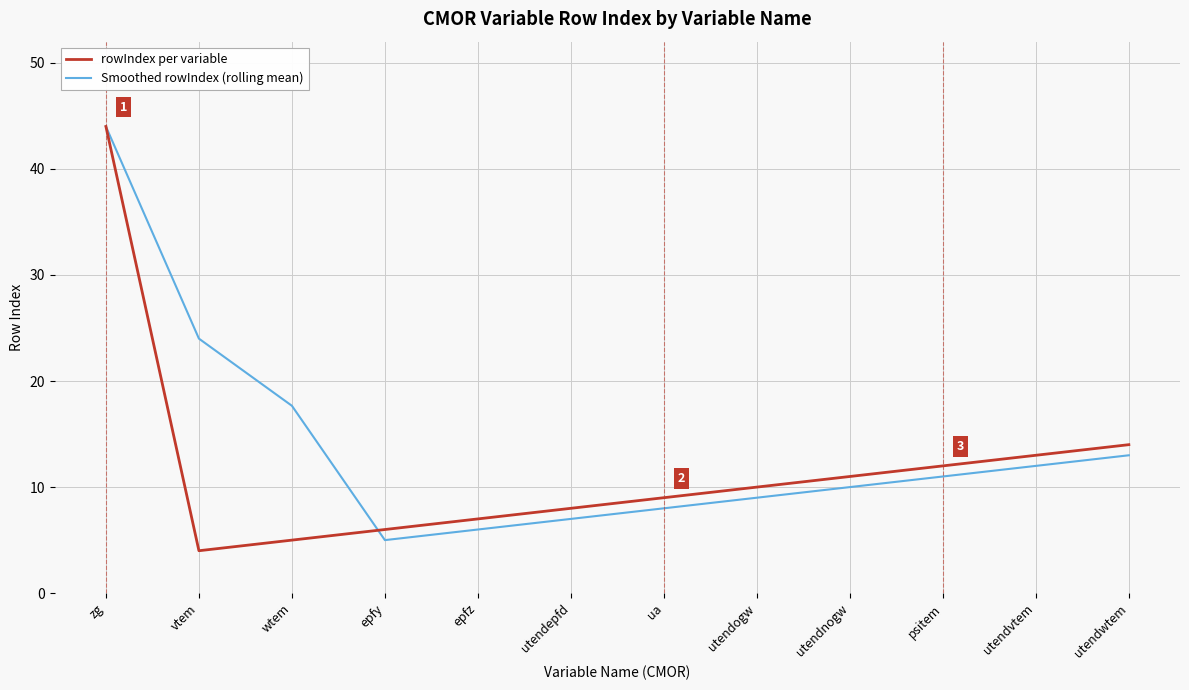

What is the average value of the rowIndex per variable series?

11.9